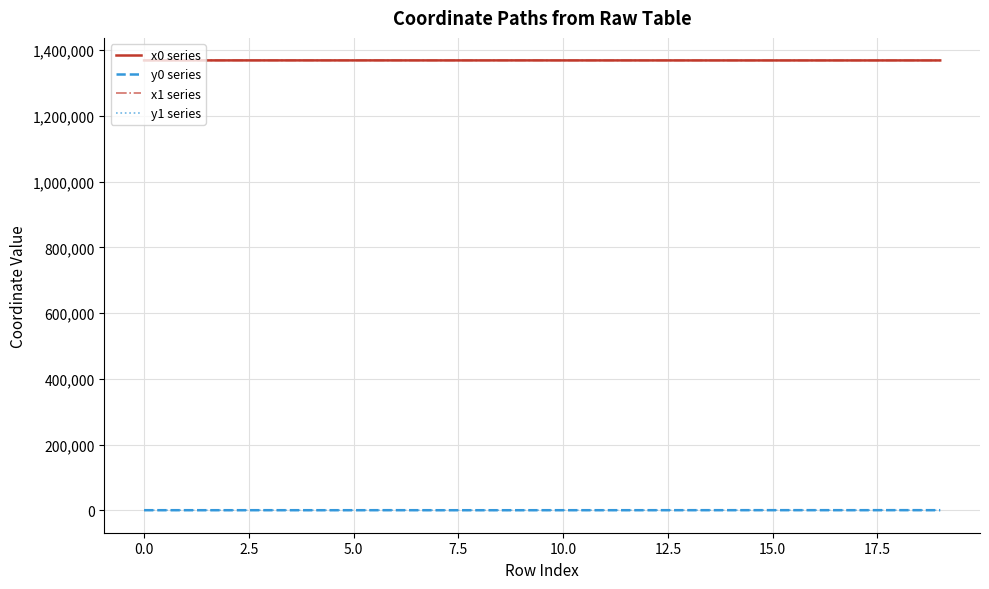

What is the difference between the second highest and minimum values in the x0 series series?

131.7